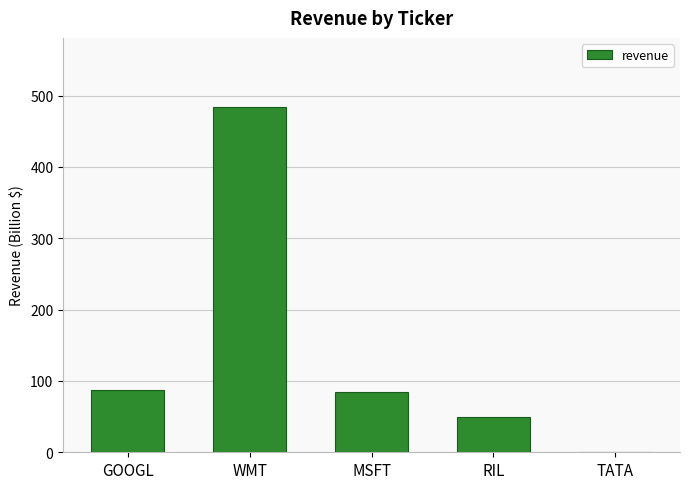

True or false: the data shows 85 at MSFT.

True